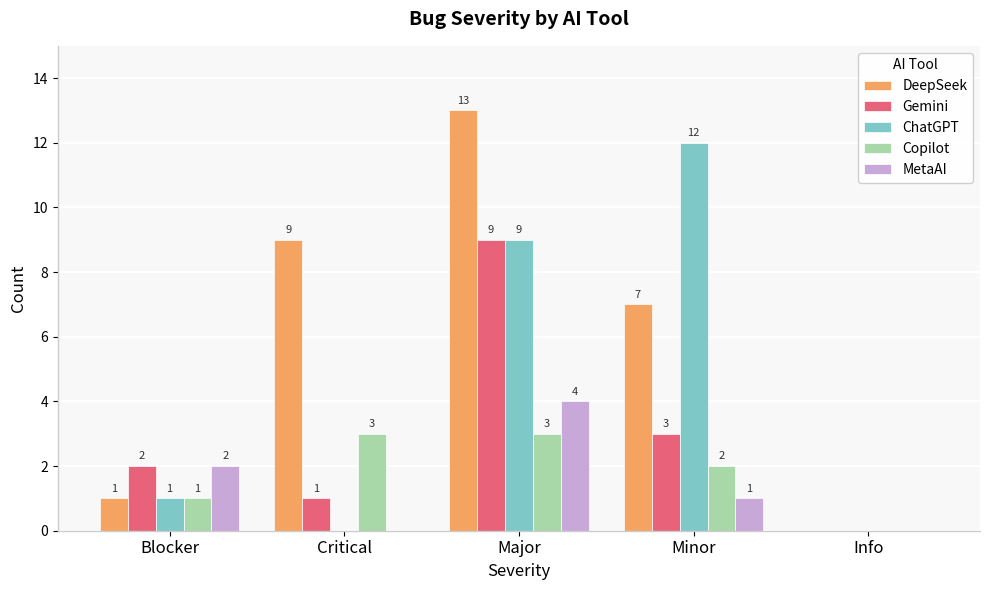

The value of ChatGPT at Critical is 0. True or false?

True